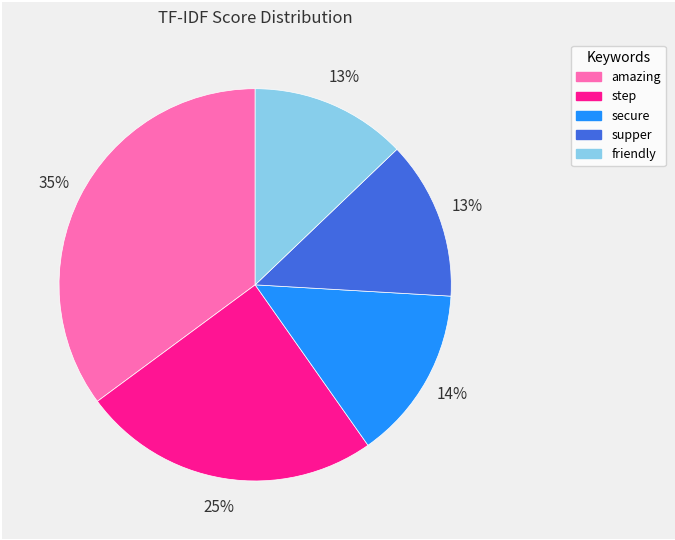

Count the number of slices in the pie.

5